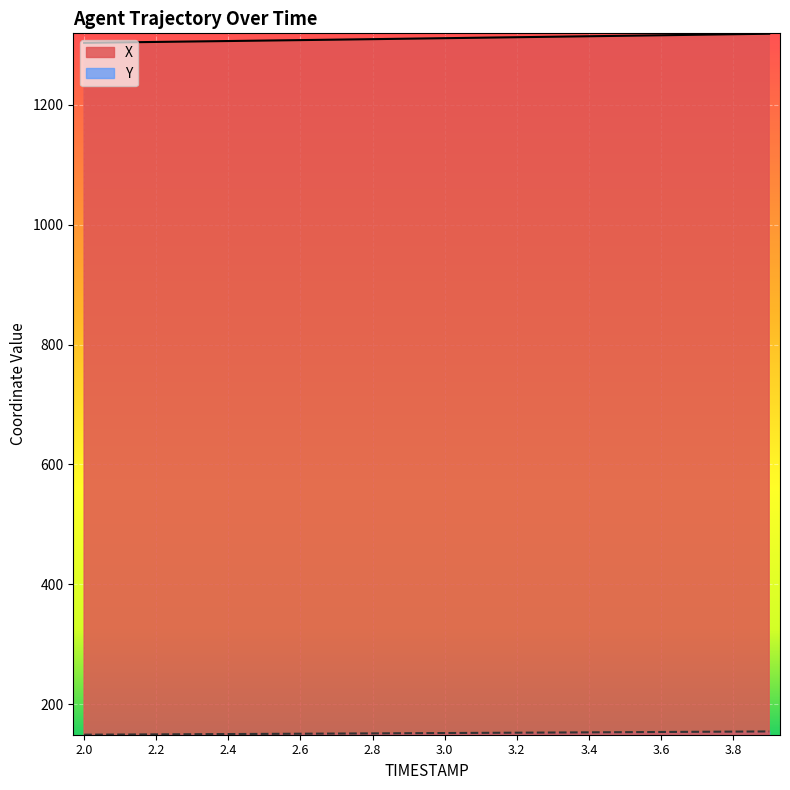

Count the number of data series in this chart.

2